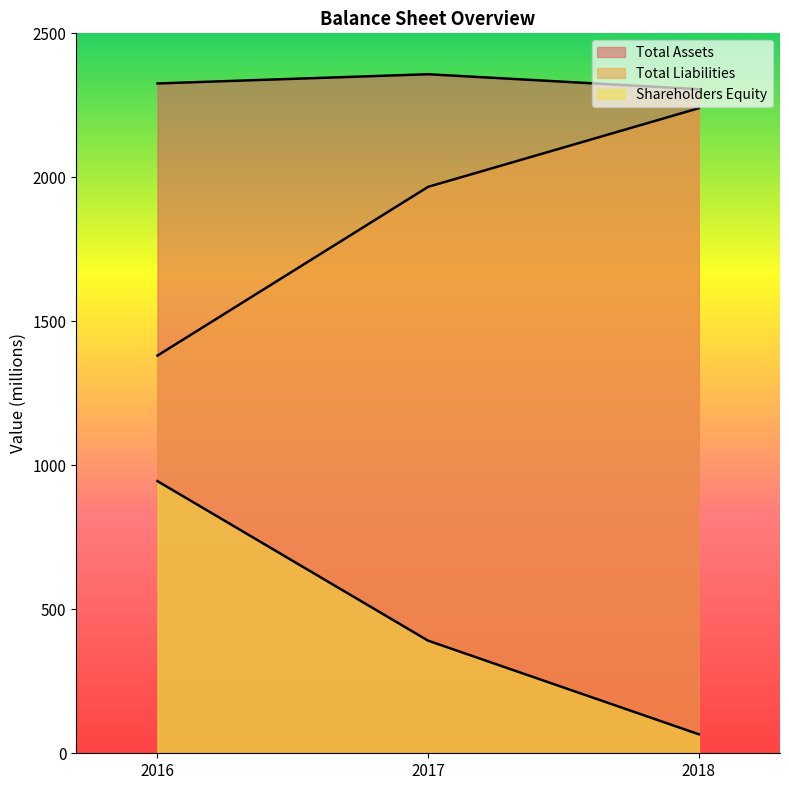

At how many categories does at least one series exceed 1937?

3